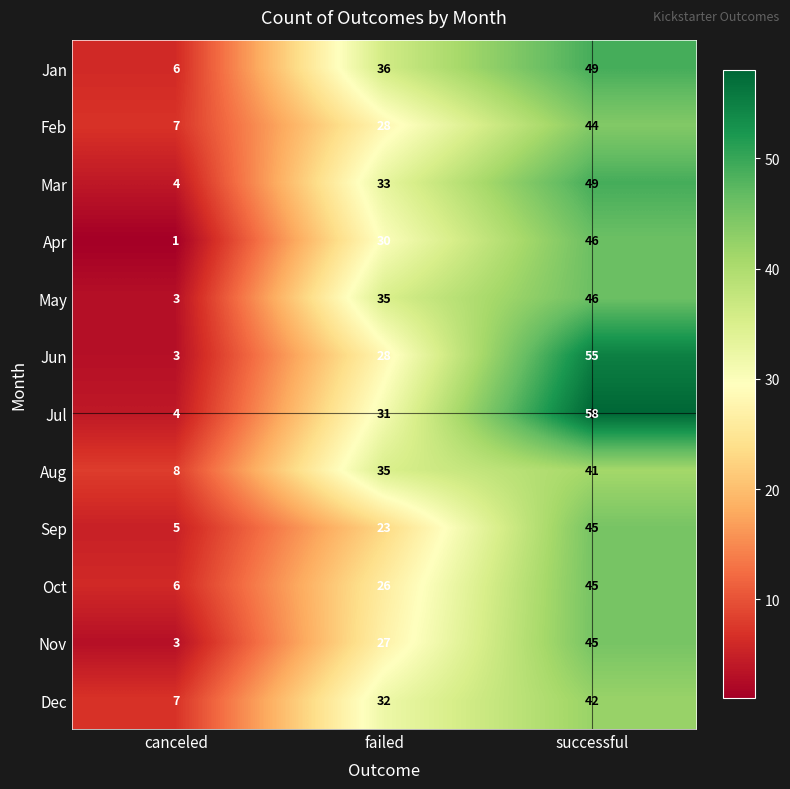

Rank the categories by May value from lowest to highest.

canceled, failed, successful